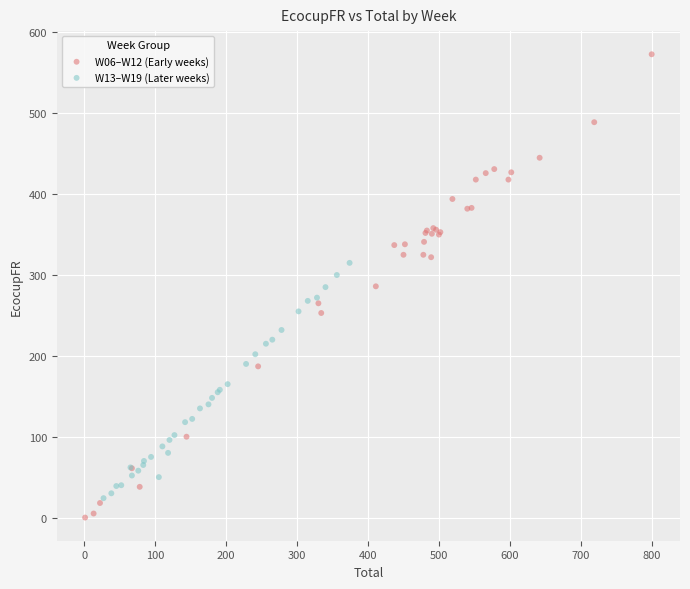

Which series has the widest spread of Y values?

W06–W12 (Early weeks)